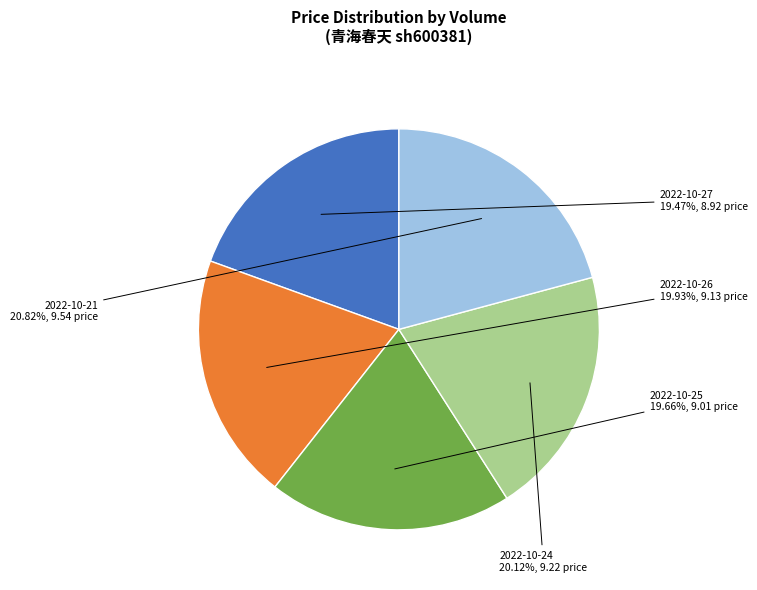

Is there a majority slice in this chart?

No